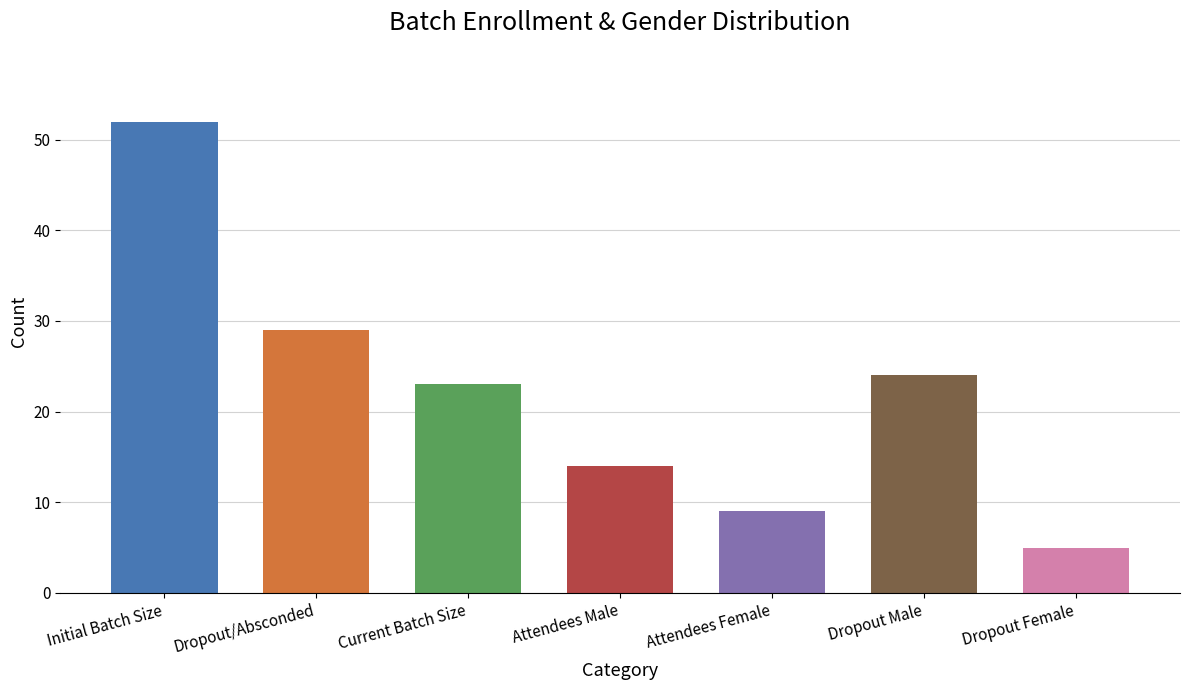

What is the change in value from Dropout/Absconded to Current Batch Size?

-6